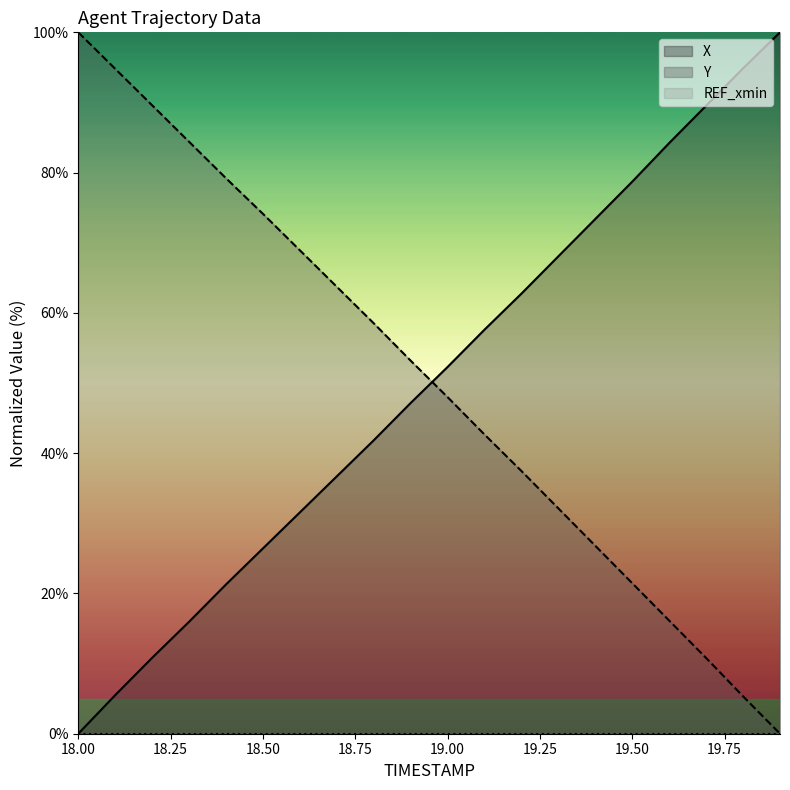

What is the average value of the Y series?

50.4